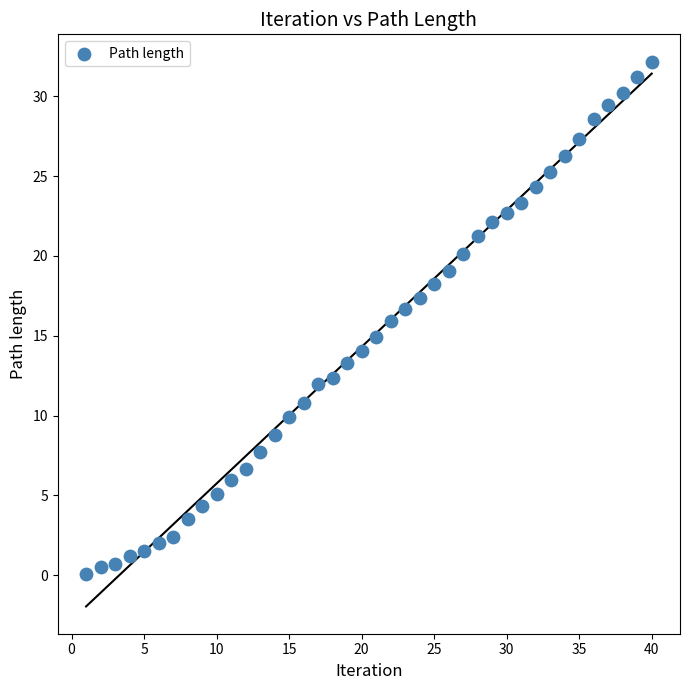

What is the range of Y values (max minus min)?

32.1